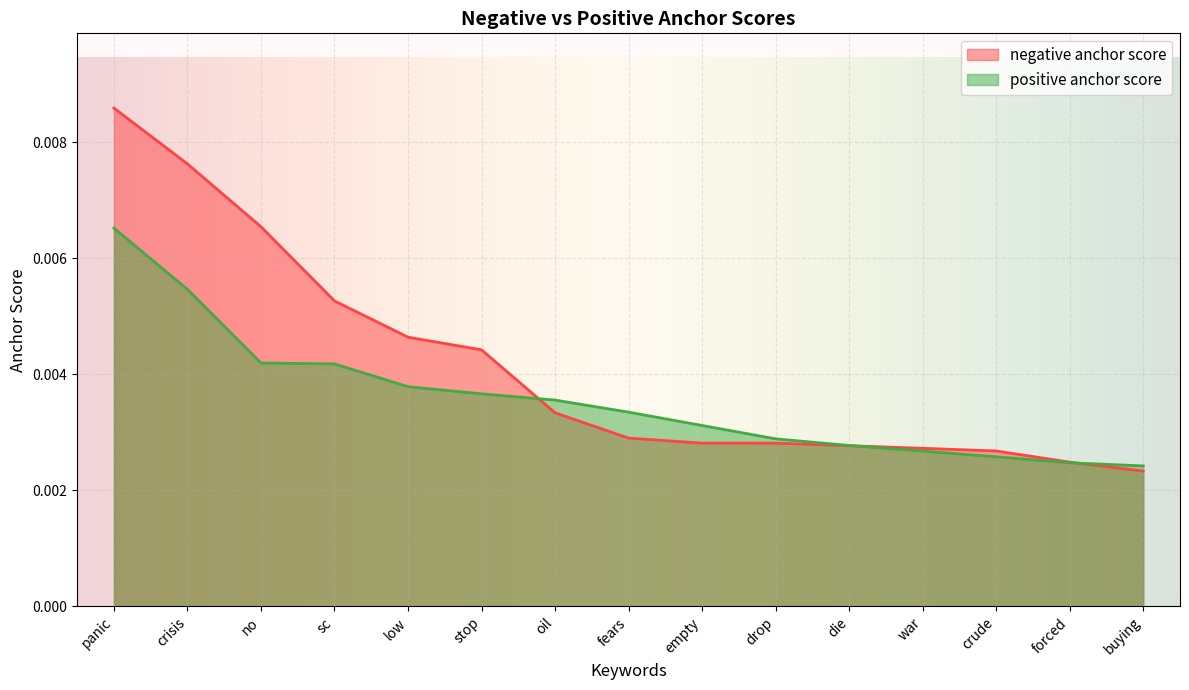

Which series has the largest range (max minus min)?

negative anchor score